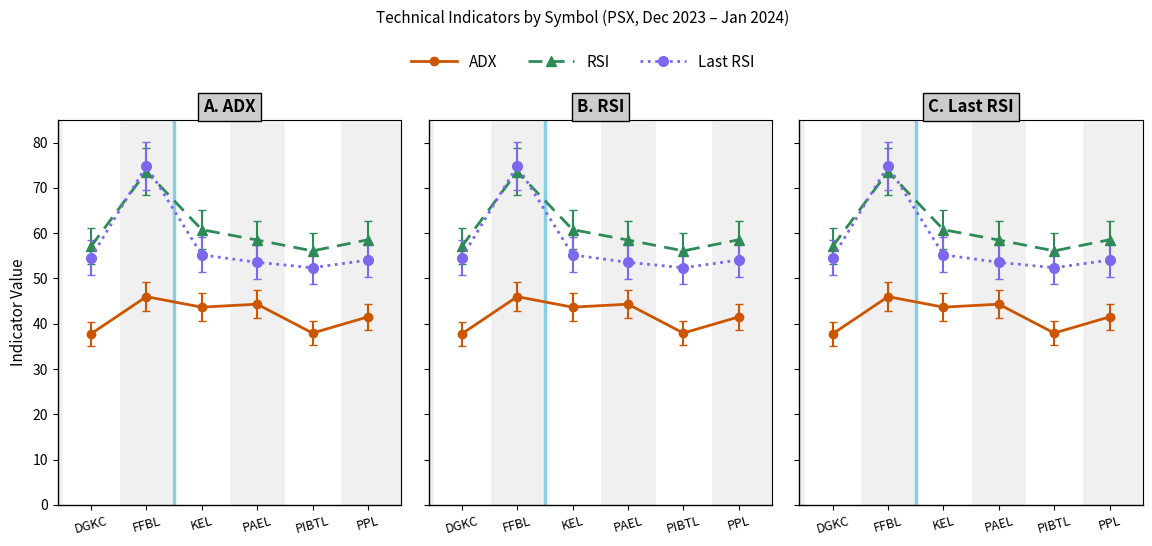

True or false: ADX has a value of 56.6 at DGKC.

False